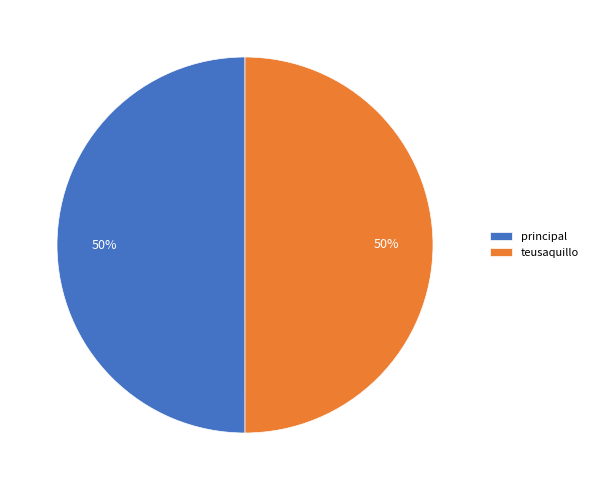

Is it true that teusaquillo is 43% of the pie?

False